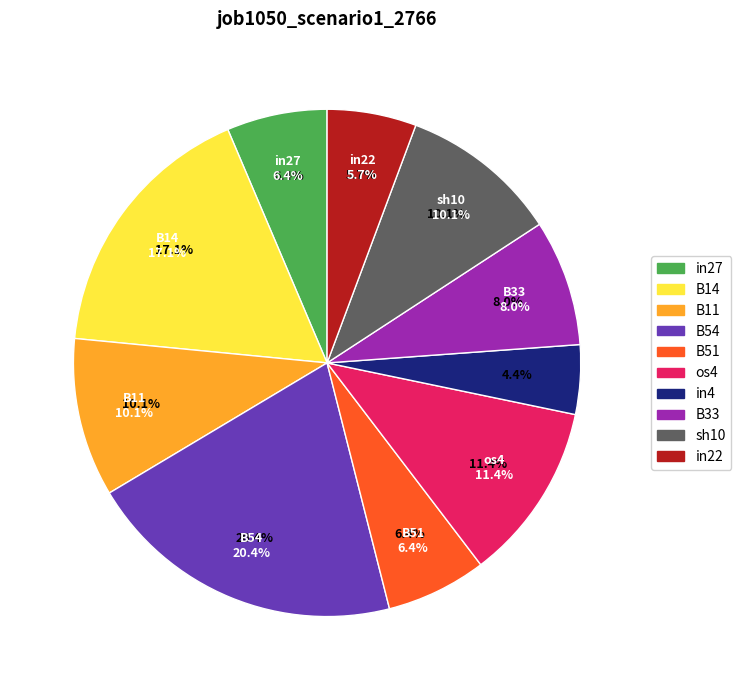

Do B54 and cn12 together represent more than half of the pie?

No